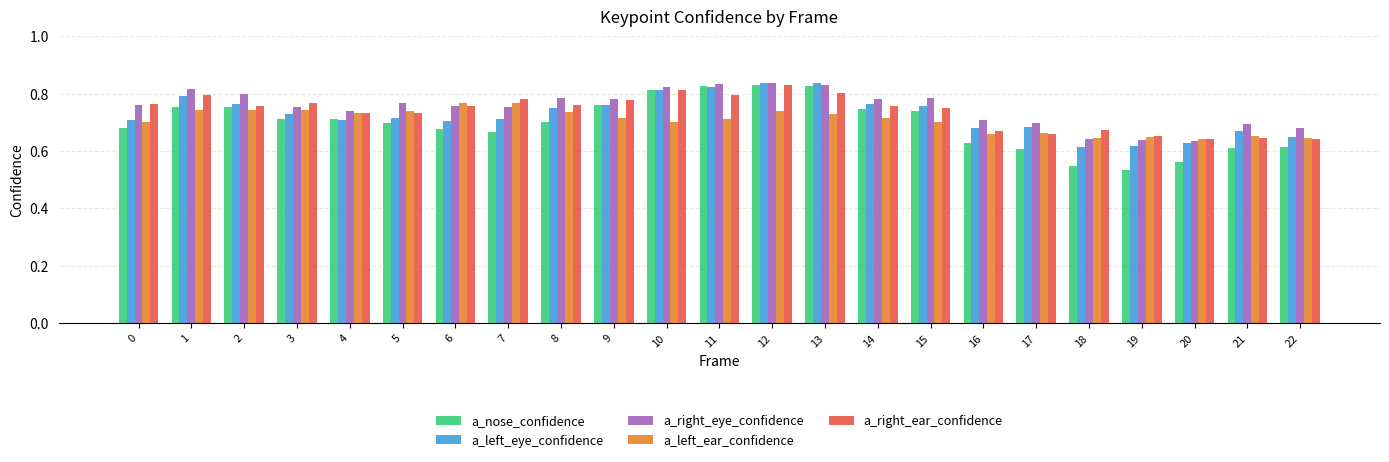

How many series are shown in this chart?

5